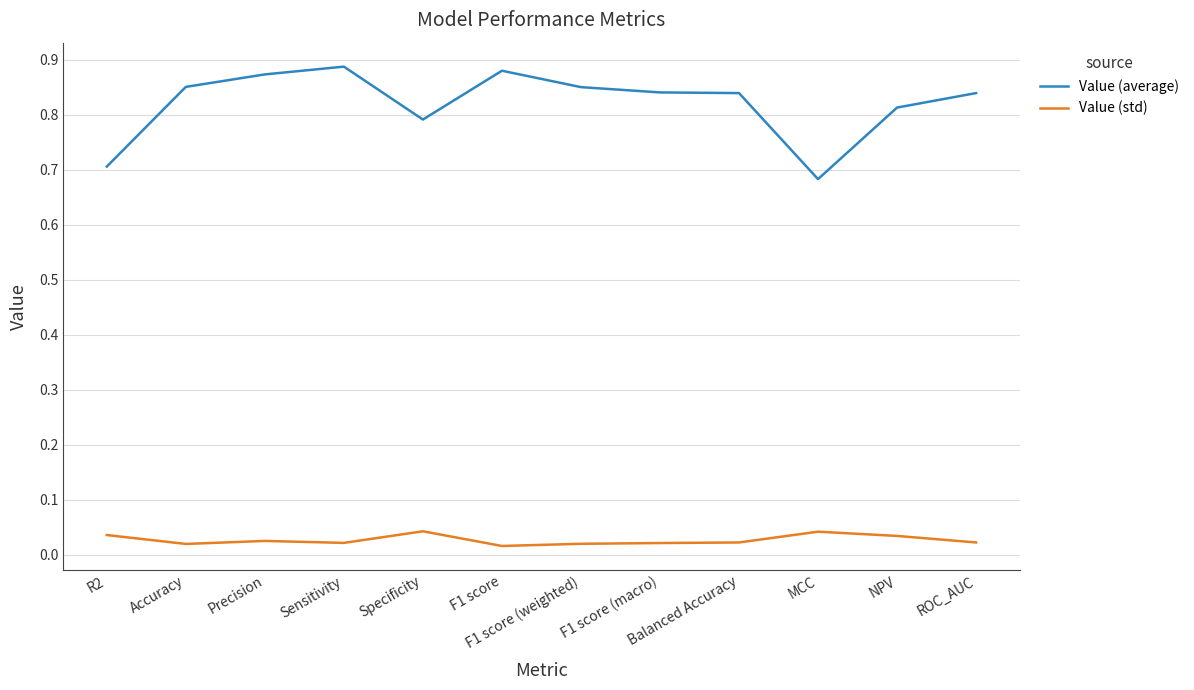

True or false: Value (average) and Value (std) cross at least once.

False